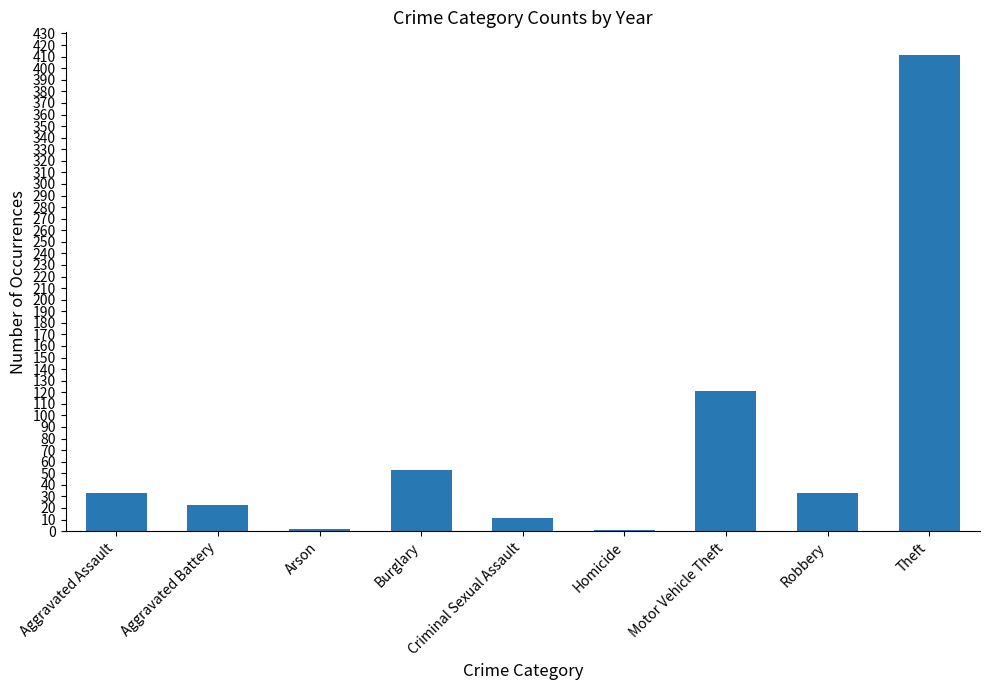

The value at Criminal Sexual Assault is 11. True or false?

True